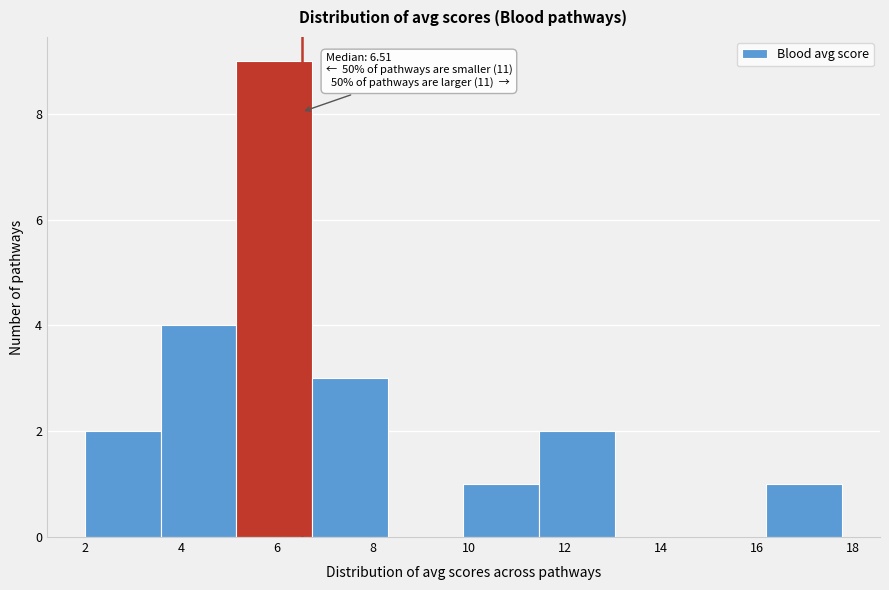

Over which range of the x-axis is the bar tallest?

5.2 to 6.8